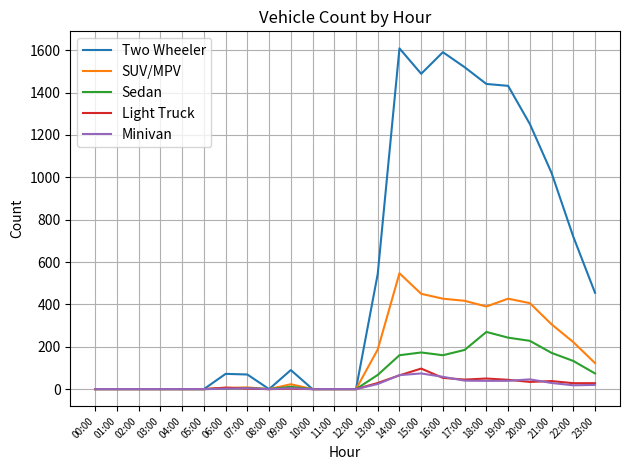

What is the greatest value displayed?

1609